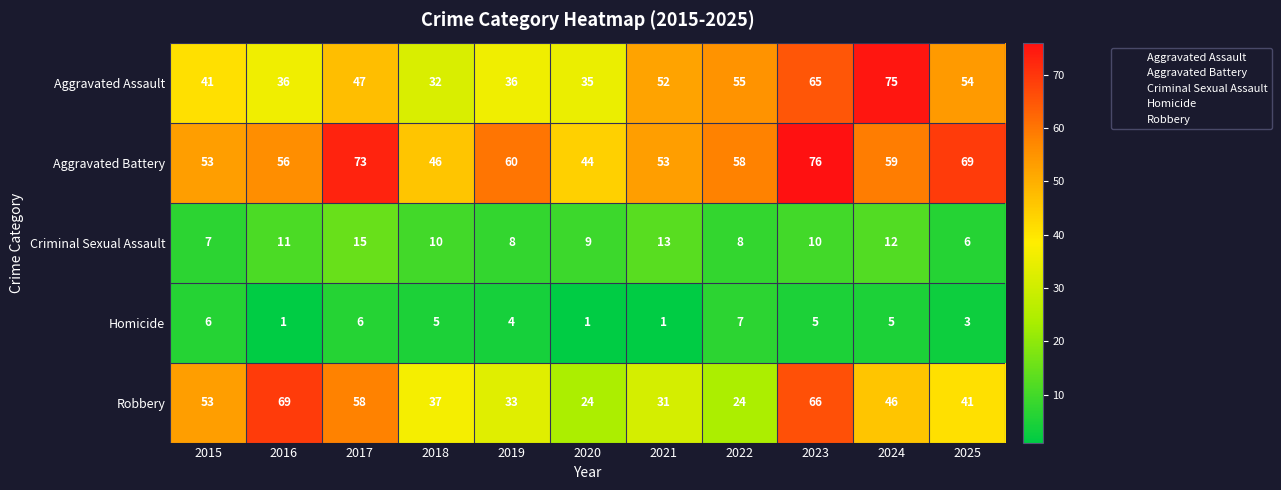

At how many categories does at least one series exceed 28?

11